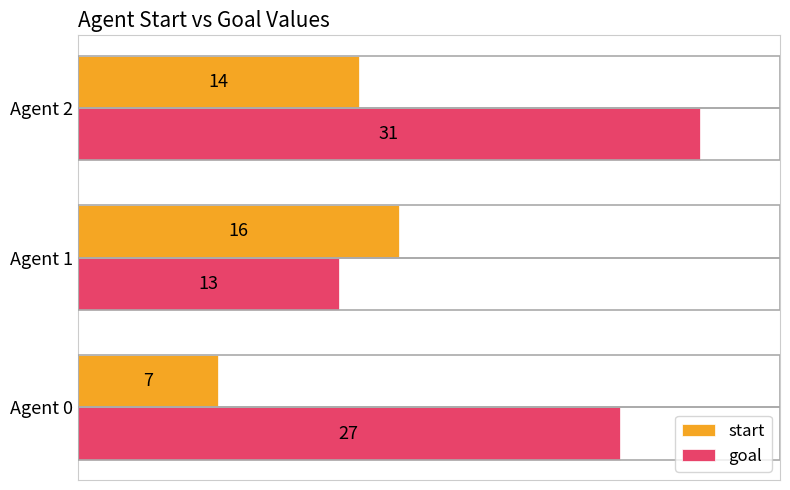

What value does the goal series have at Agent 0, to the nearest 5?

25